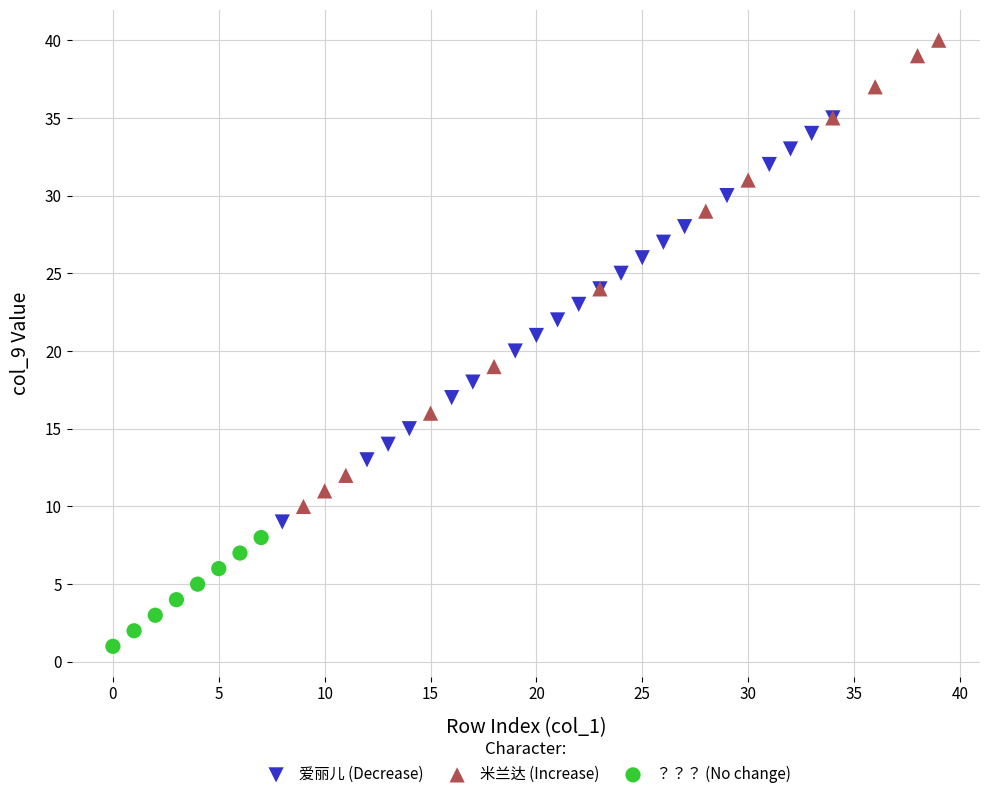

Which series contains the lowest Y value?

？？？ (No change)